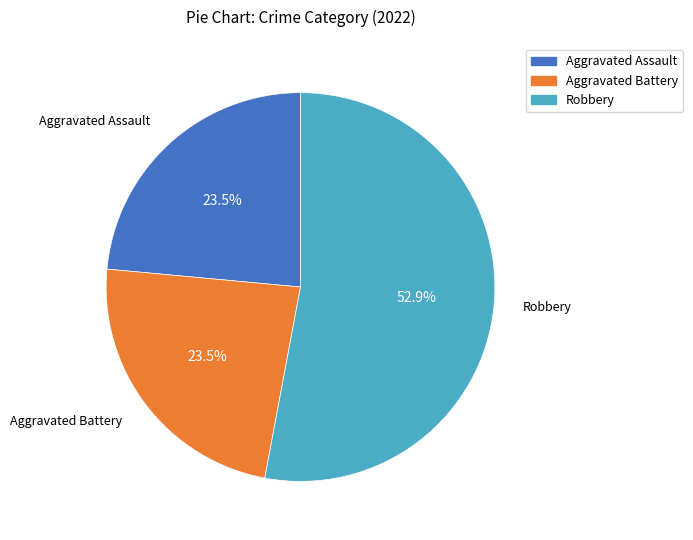

How many slices are in this pie chart?

3